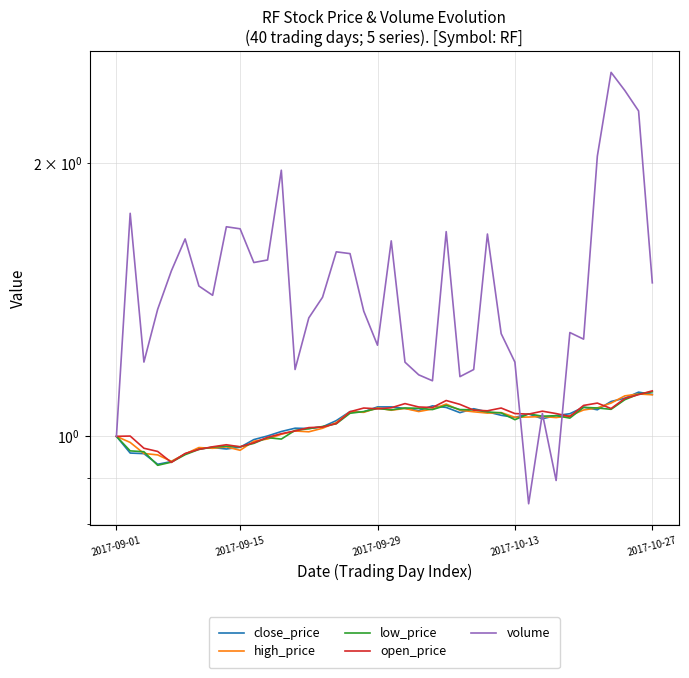

Reading left to right, transcribe all the data shown in this chart.

close_price: 1.0	1.0	1.0	0.9	0.9	1.0	1.0	1.0	1.0	1.0	1.0	1.0	1.0	1.0	1.0	1.0	1.0	1.1	1.1	1.1	1.1	1.1	1.1	1.1	1.1	1.1	1.1	1.1	1.1	1.0	1.1	1.0	1.1	1.1	1.1	1.1	1.1	1.1	1.1	1.1
high_price: 1.0	1.0	1.0	1.0	0.9	1.0	1.0	1.0	1.0	1.0	1.0	1.0	1.0	1.0	1.0	1.0	1.0	1.1	1.1	1.1	1.1	1.1	1.1	1.1	1.1	1.1	1.1	1.1	1.1	1.0	1.1	1.1	1.0	1.1	1.1	1.1	1.1	1.1	1.1	1.1
low_price: 1.0	1.0	1.0	0.9	0.9	1.0	1.0	1.0	1.0	1.0	1.0	1.0	1.0	1.0	1.0	1.0	1.0	1.1	1.1	1.1	1.1	1.1	1.1	1.1	1.1	1.1	1.1	1.1	1.1	1.0	1.1	1.1	1.1	1.0	1.1	1.1	1.1	1.1	1.1	1.1
open_price: 1.0	1.0	1.0	1.0	0.9	1.0	1.0	1.0	1.0	1.0	1.0	1.0	1.0	1.0	1.0	1.0	1.0	1.1	1.1	1.1	1.1	1.1	1.1	1.1	1.1	1.1	1.1	1.1	1.1	1.1	1.1	1.1	1.1	1.1	1.1	1.1	1.1	1.1	1.1	1.1
volume: 1.0	1.8	1.2	1.4	1.5	1.6	1.5	1.4	1.7	1.7	1.6	1.6	2.0	1.2	1.3	1.4	1.6	1.6	1.4	1.3	1.6	1.2	1.2	1.2	1.7	1.2	1.2	1.7	1.3	1.2	0.8	1.1	0.9	1.3	1.3	2.0	2.5	2.4	2.3	1.5